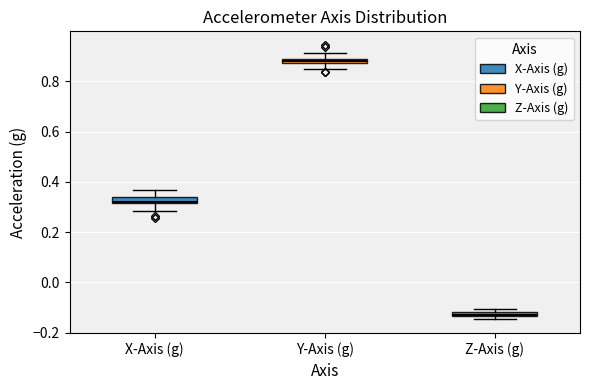

Which box has the lowest median line?

Z-Axis (g)